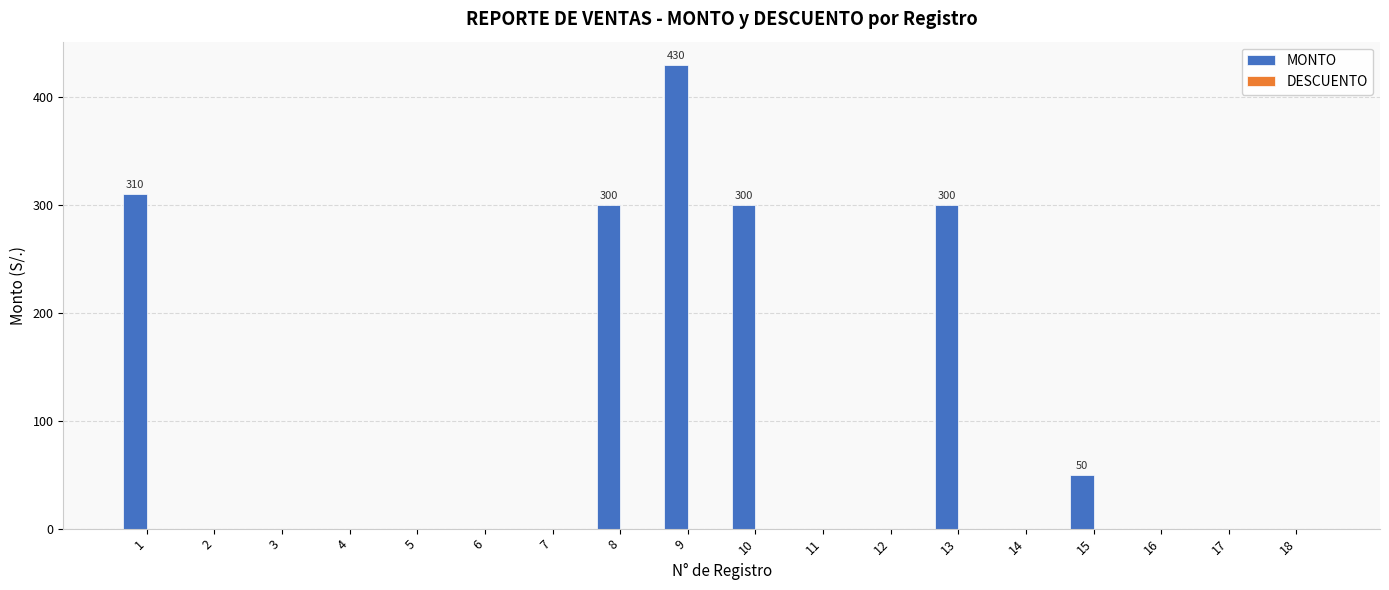

Reading right to left, what are all the values shown in this chart?

18=0	17=0	16=0	15=50	14=0	13=300	12=0	11=0	10=300	9=430	8=300	7=0	6=0	5=0	4=0	3=0	2=0	1=310